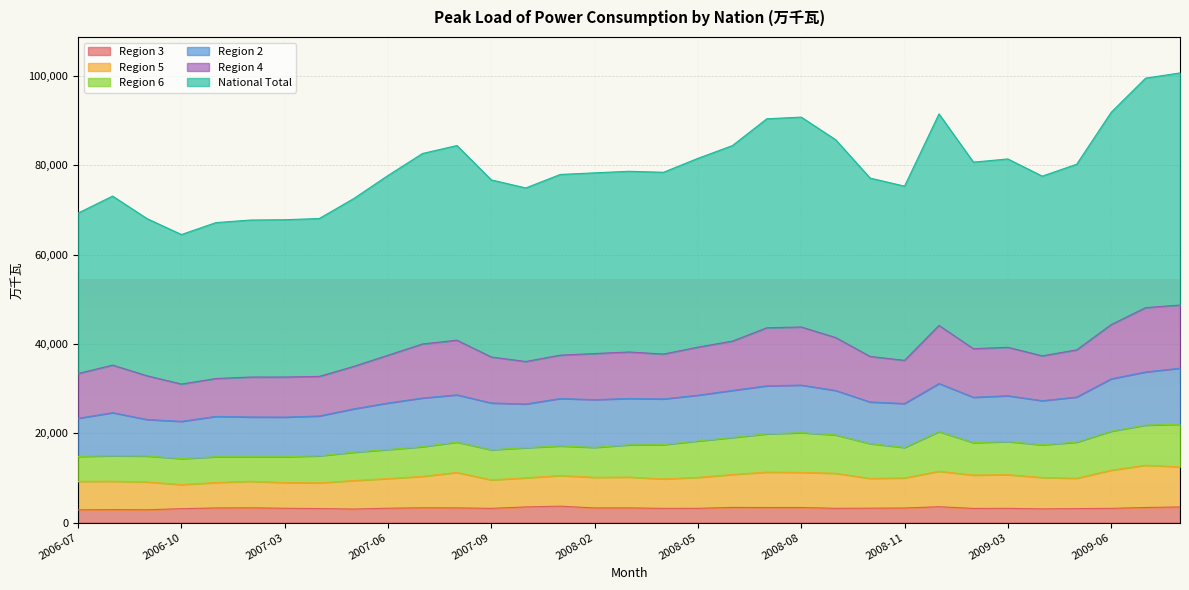

Does the chart display data point markers on the line(s)?

No